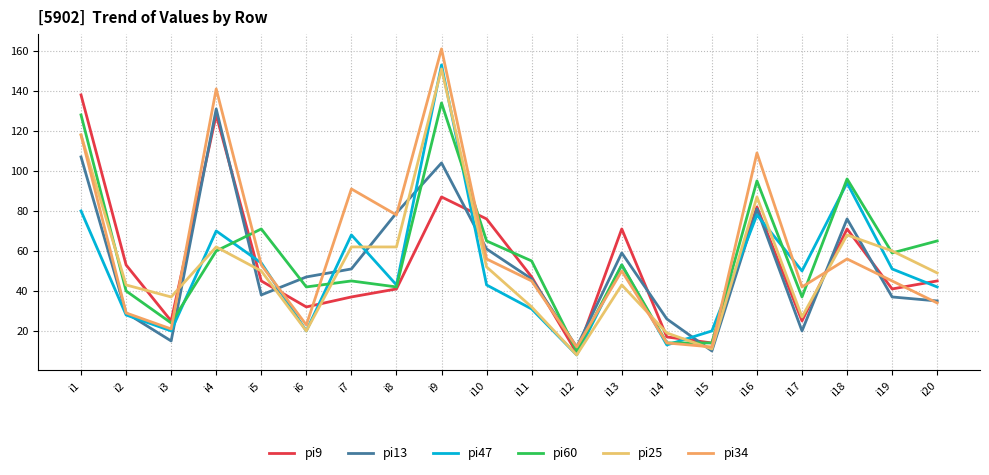

Which label corresponds to the largest value in the chart?

i9